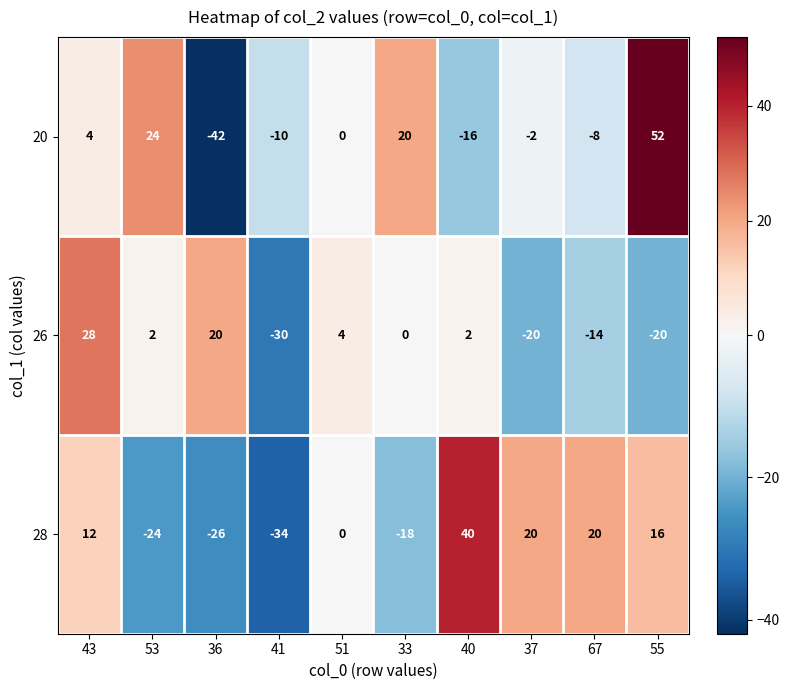

What is the sum of all 28 values?

6